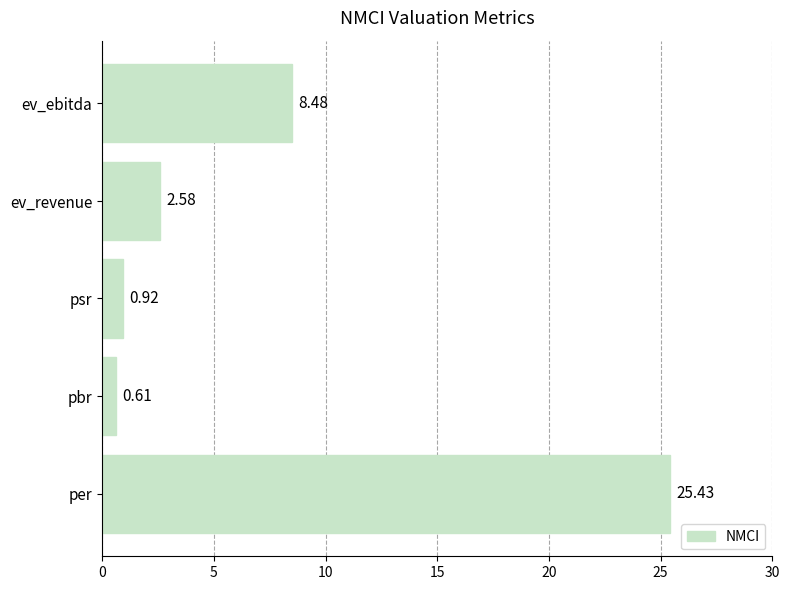

At which category does the chart reach its peak across all series?

per